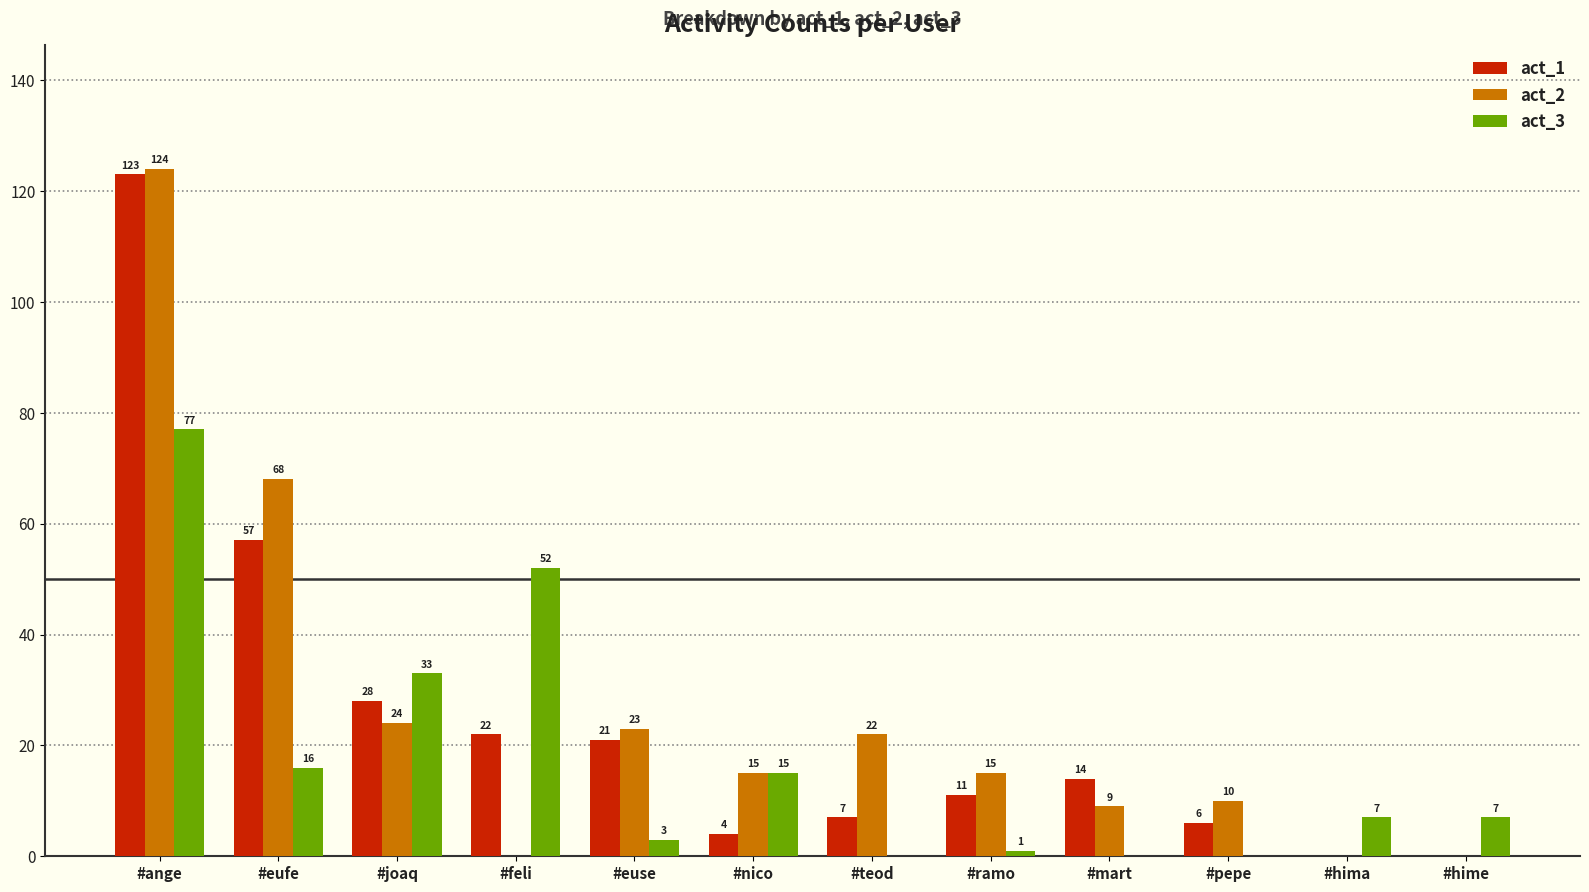

Is it true that act_1 equals 7 at #mart?

False